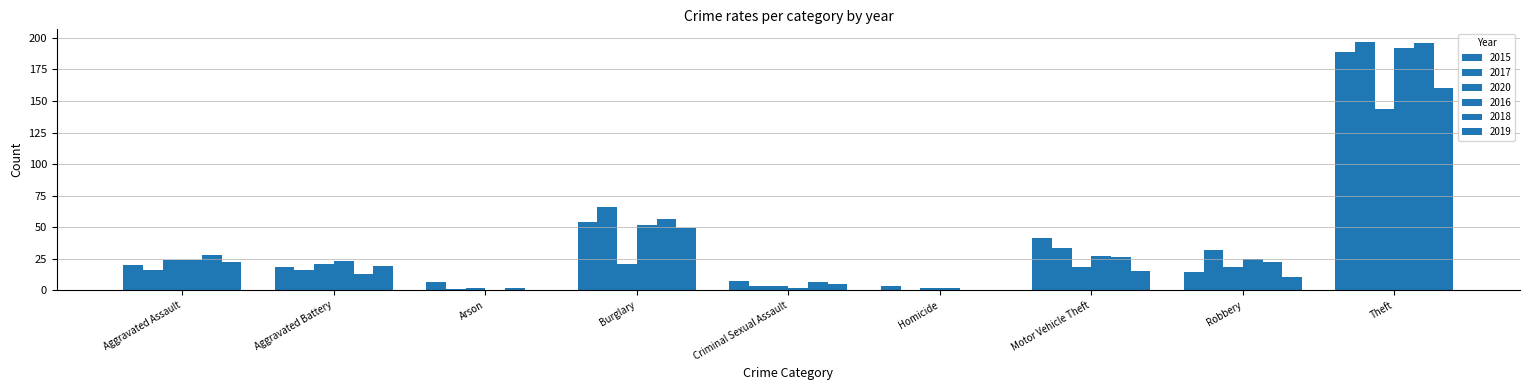

Are the bars horizontal?

No